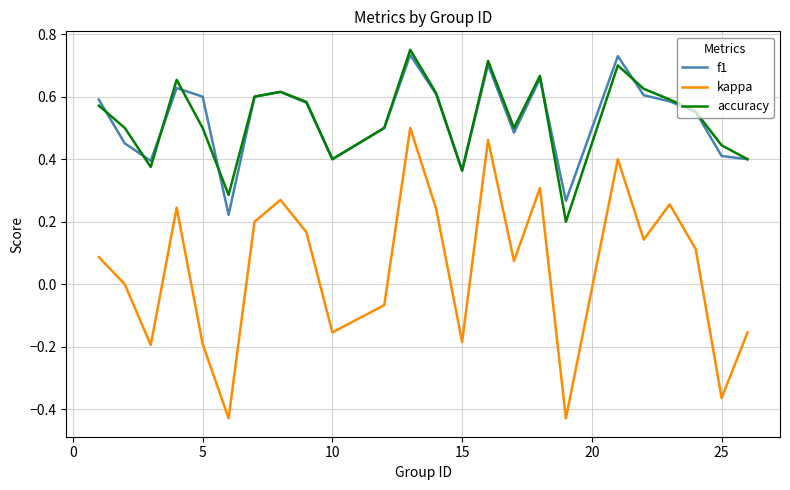

In kappa, how many points are higher than both neighbors (excluding endpoints)?

7